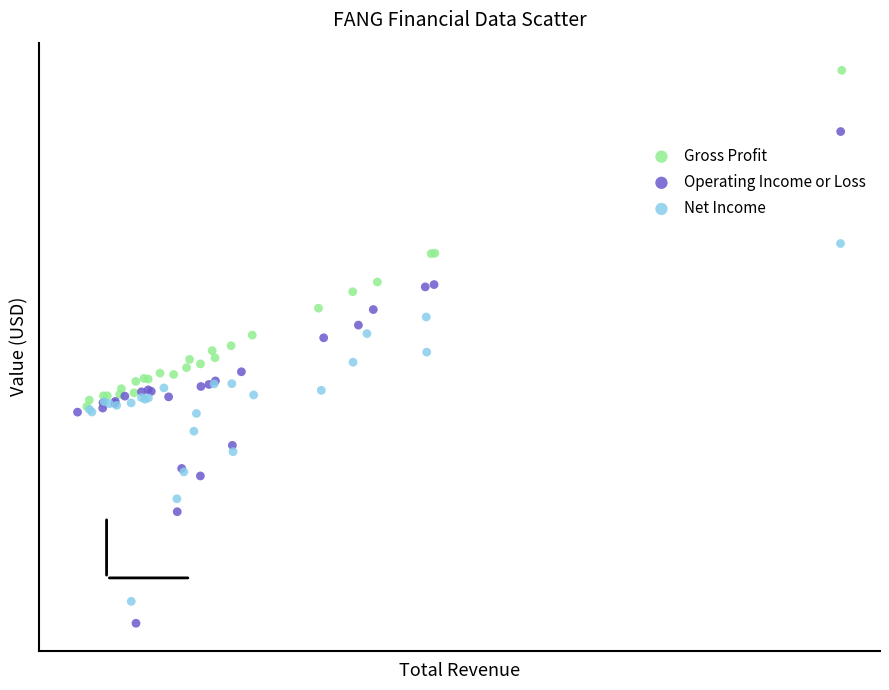

What are all the series names shown in the legend?

Gross Profit, Operating Income or Loss, Net Income